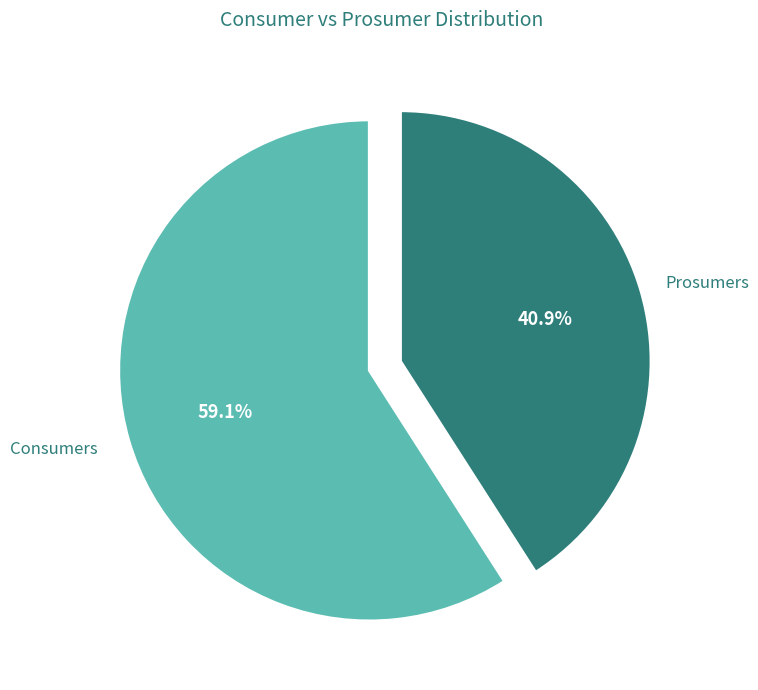

What percentage is the Consumers slice, to the nearest percent?

59%